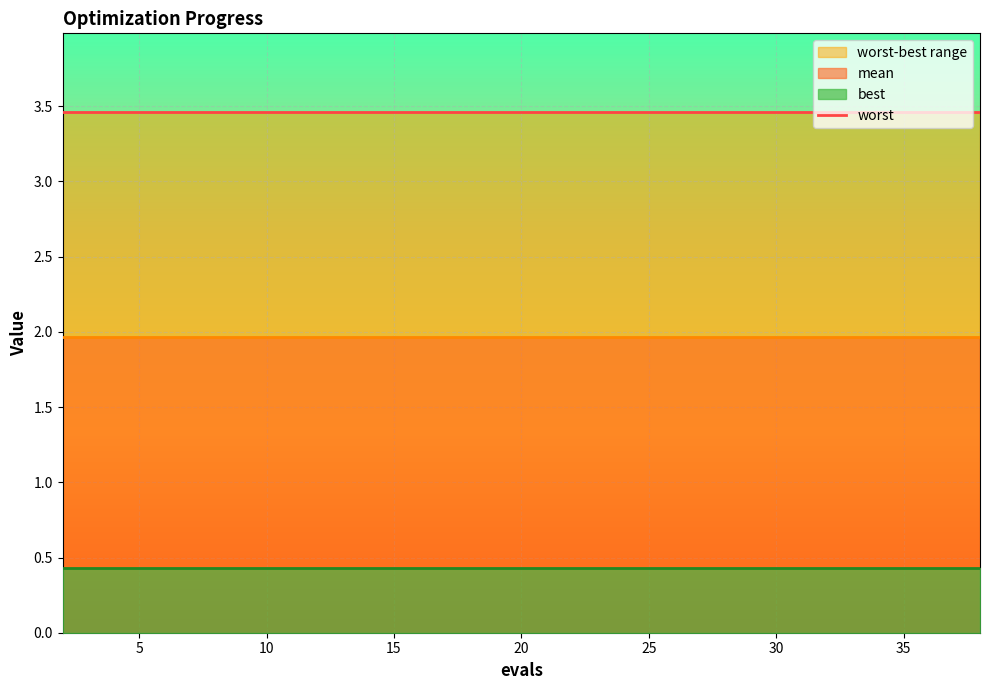

True or false: worst and mean intersect in this chart.

False